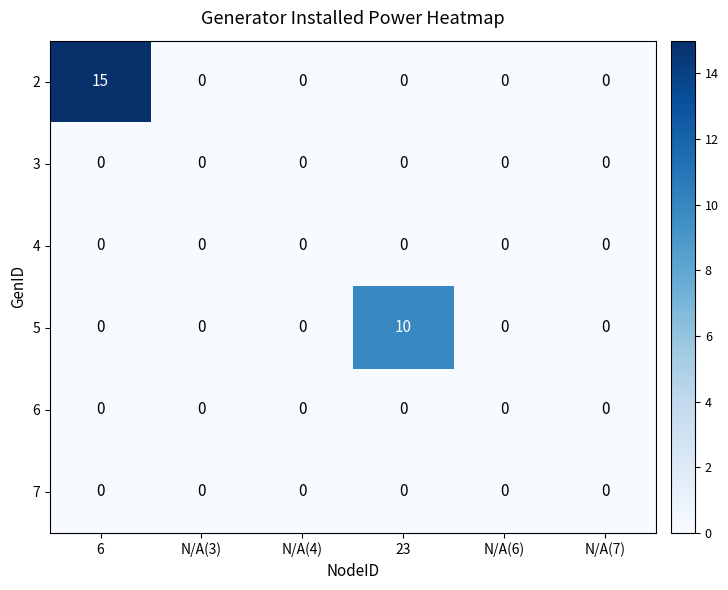

What is the difference between the highest and lowest values at 23?

10